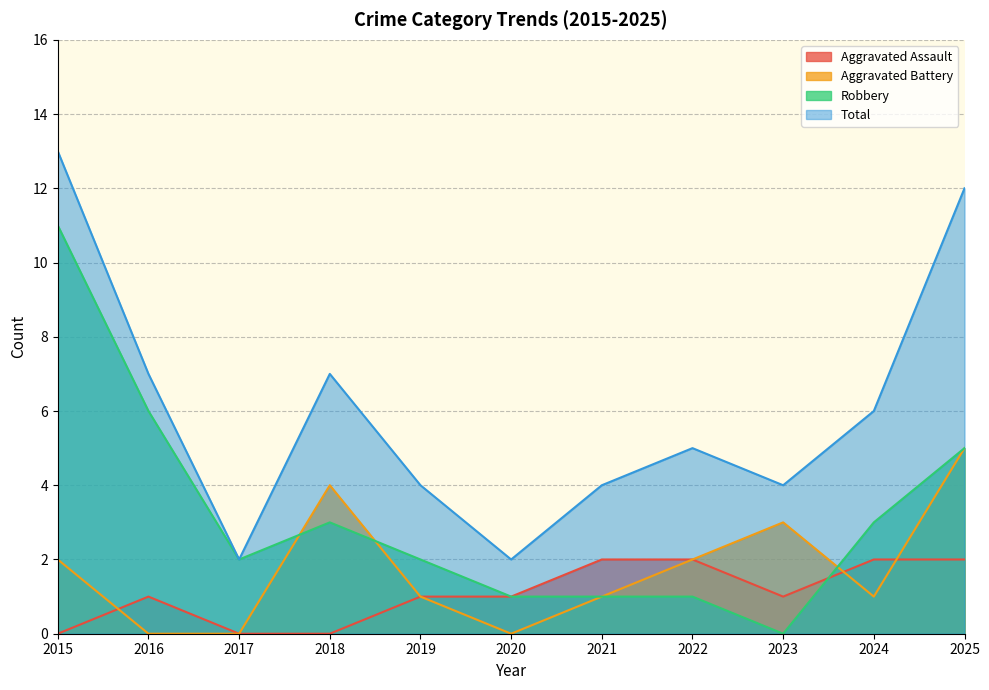

In Total, how many points are lower than both neighbors (excluding endpoints)?

3